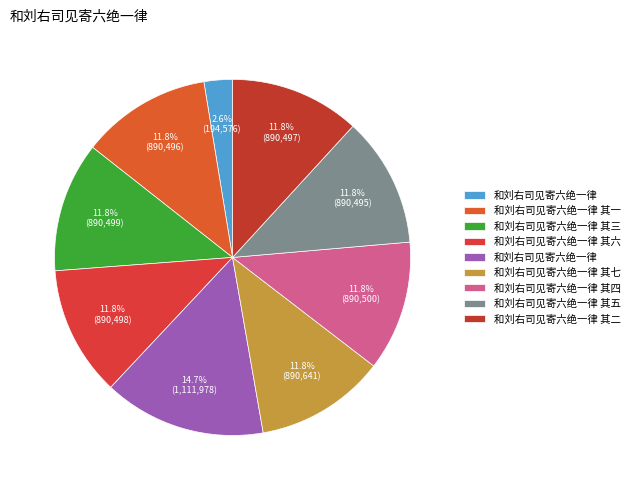

What is the largest slice in the pie chart?

和刘右司见寄六绝一律